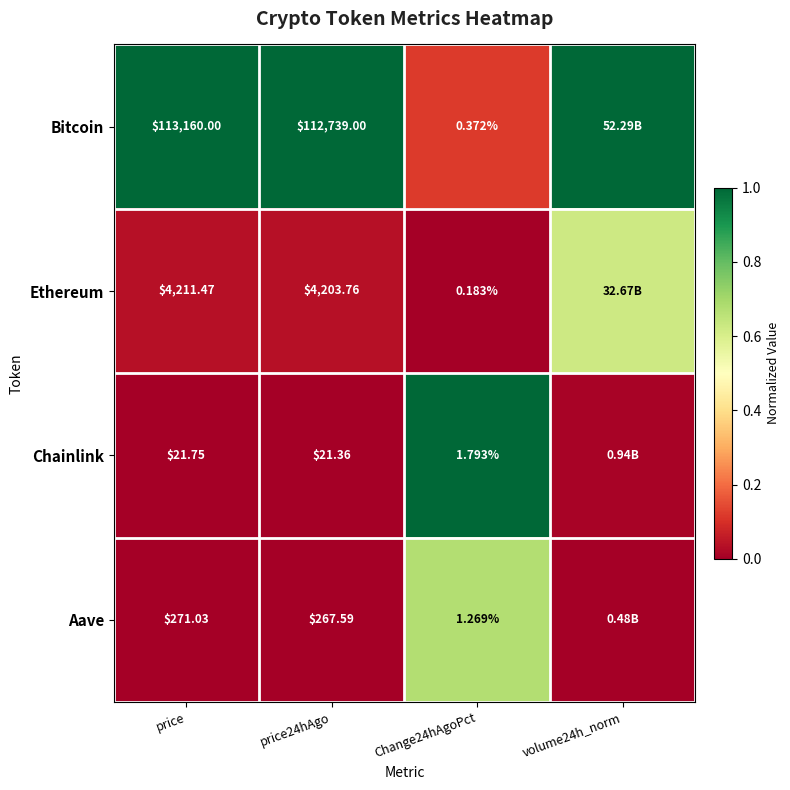

Rank the series at price24hAgo from highest to lowest value.

Bitcoin, Ethereum, Aave, Chainlink